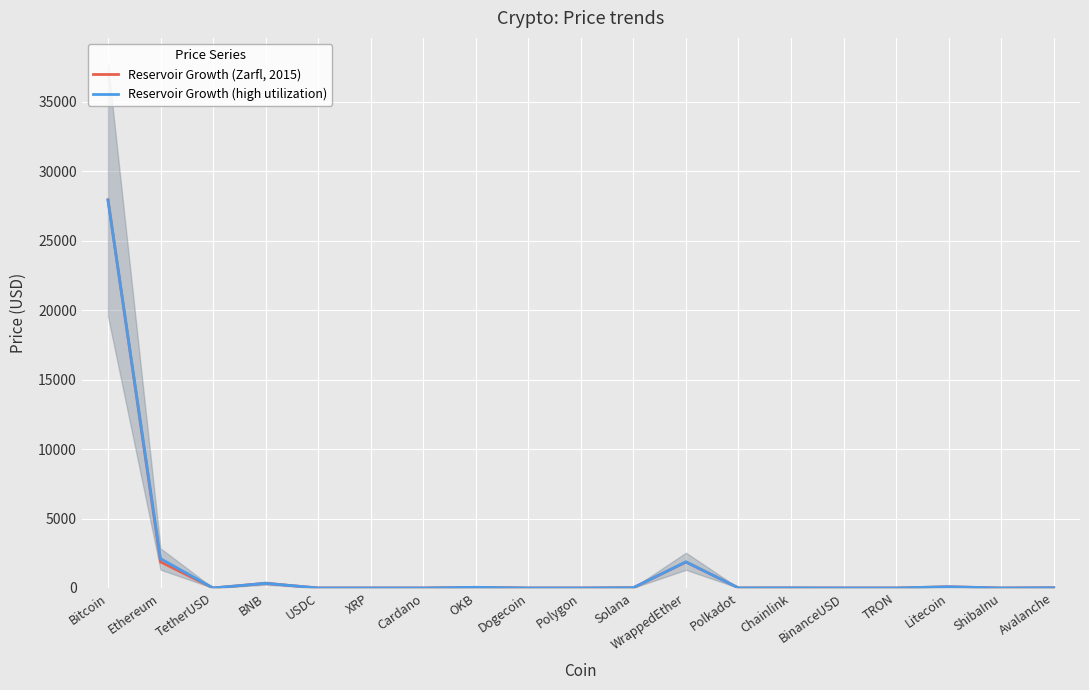

How many lines are shown in the chart?

2